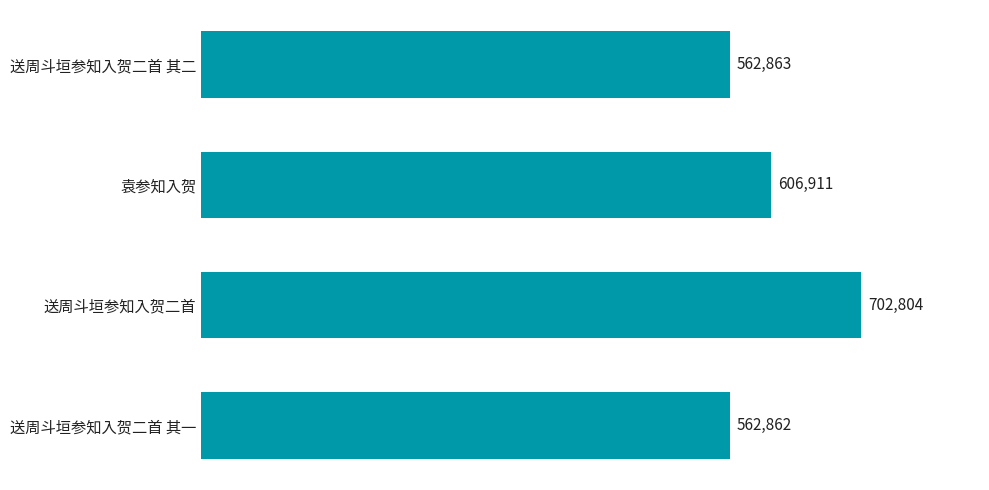

Approximately how many times larger is the value at 送周斗垣参知入贺二首 其一 compared to 送周斗垣参知入贺二首?

0.8